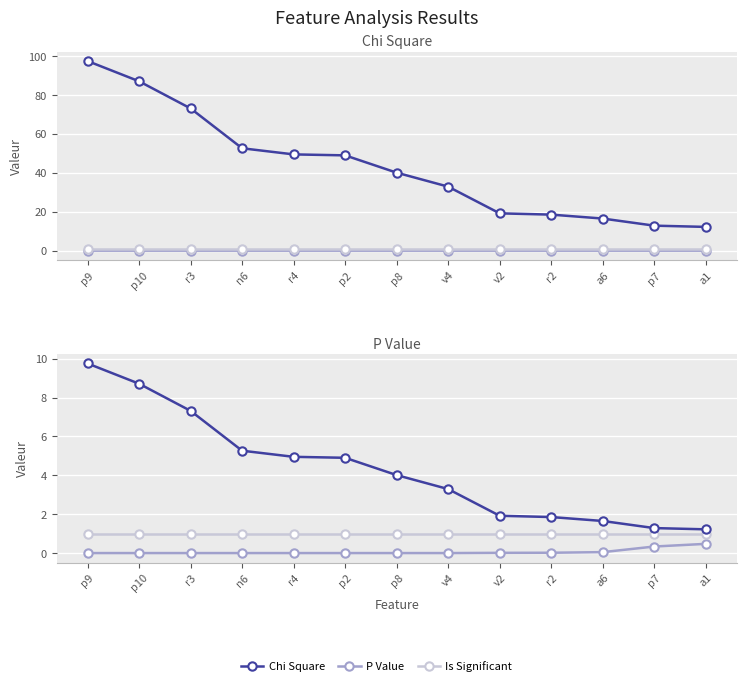

At how many categories does at least one series exceed 38?

7